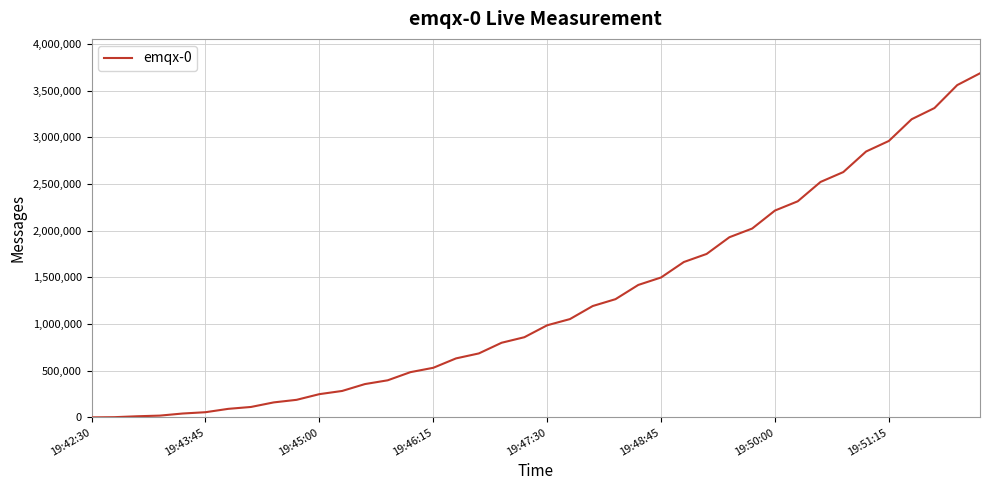

What is the maximum value shown in the chart?

3684207